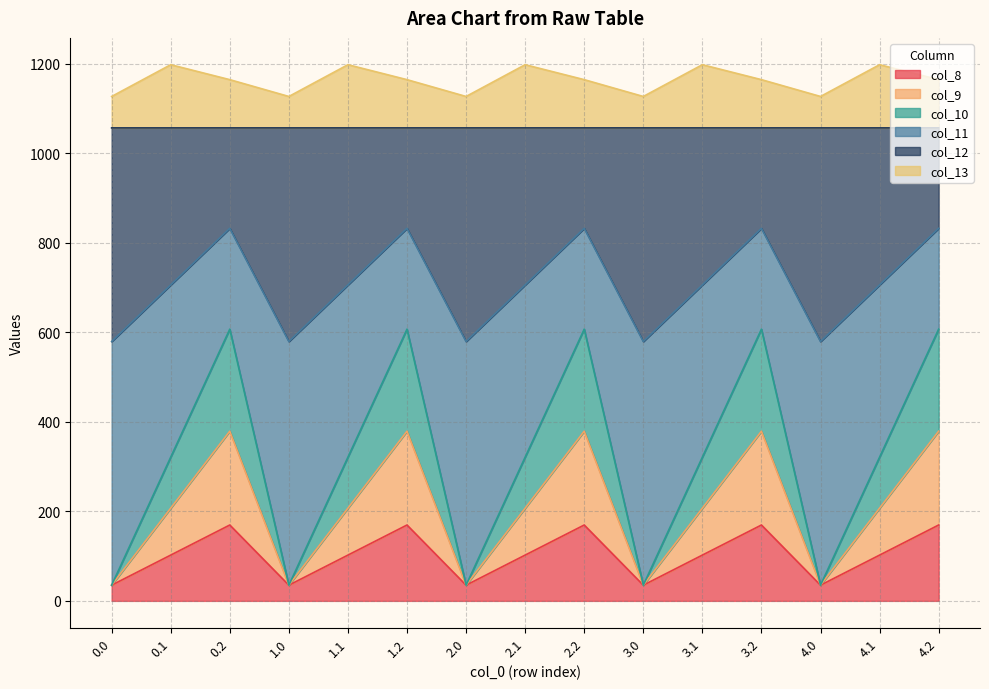

How many data points in col_9 are above 102?

10